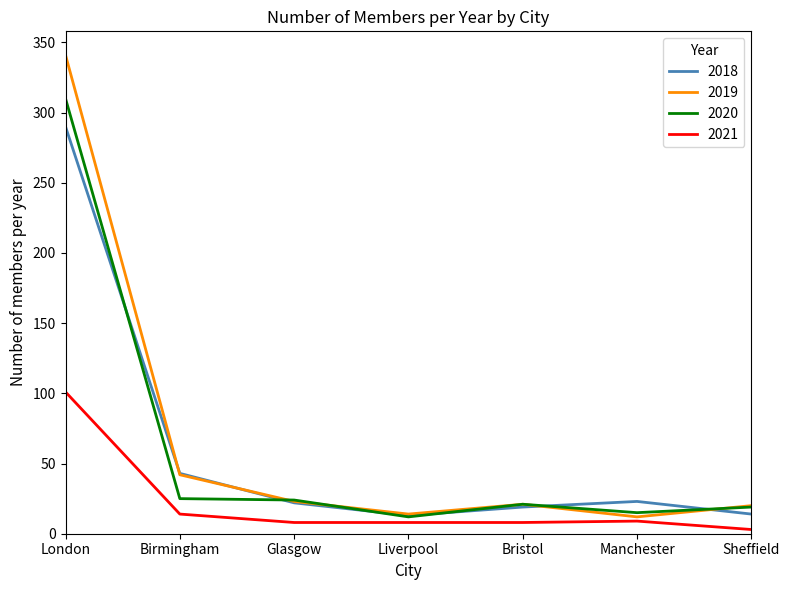

Rank the series by their maximum value, from lowest to highest.

2021, 2018, 2020, 2019